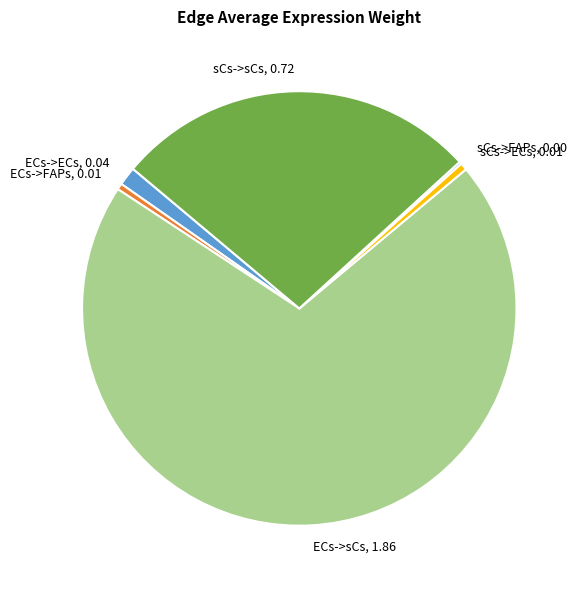

Is there any slice that represents more than half of the pie?

Yes